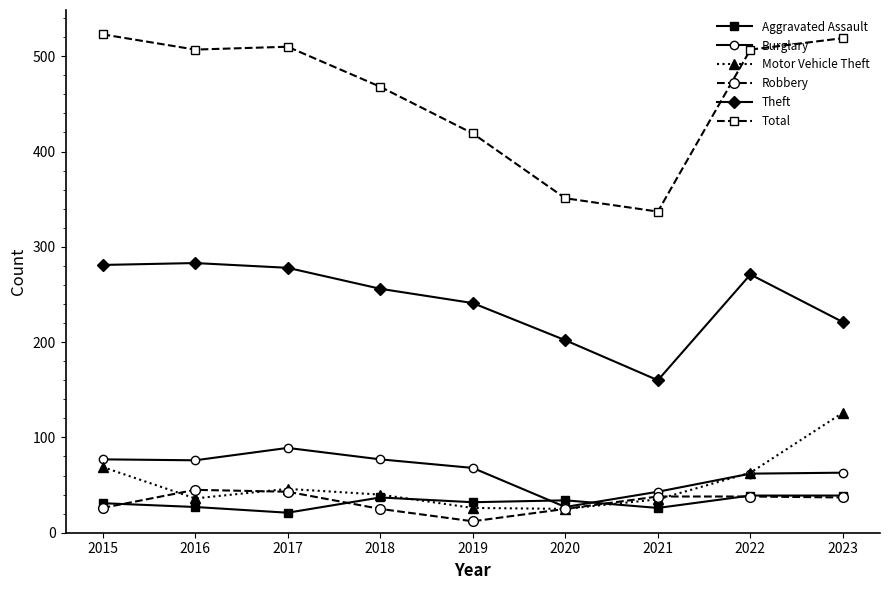

What is the value of the Theft point at the 3rd from the left?

278